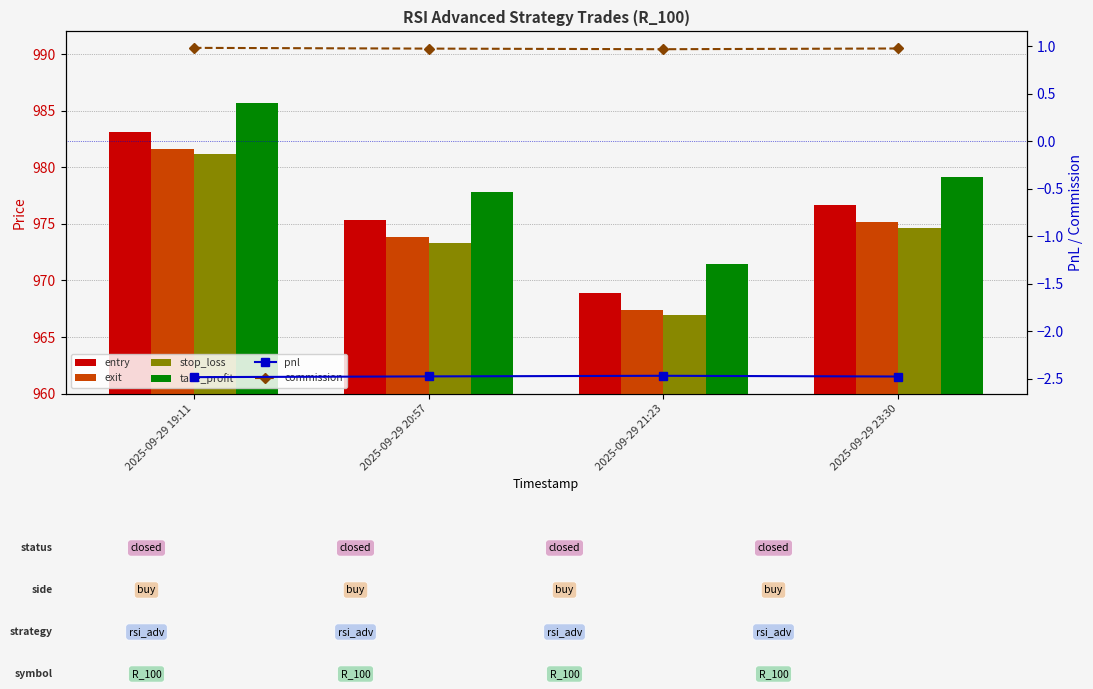

What is the label of the 3rd bar from the right?

2025-09-29 20:57